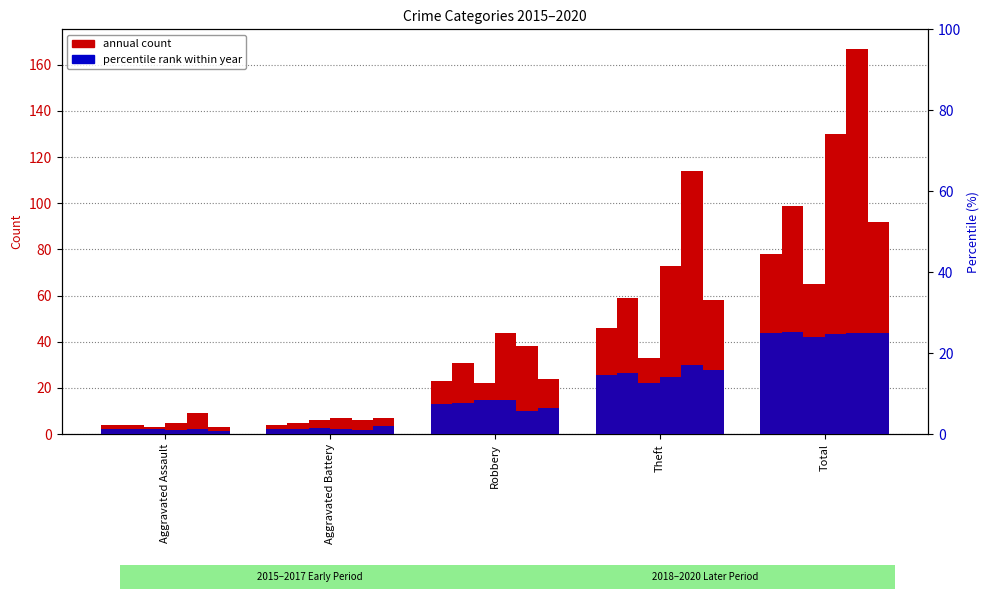

Where does the 2020 series first go above 24?

Theft